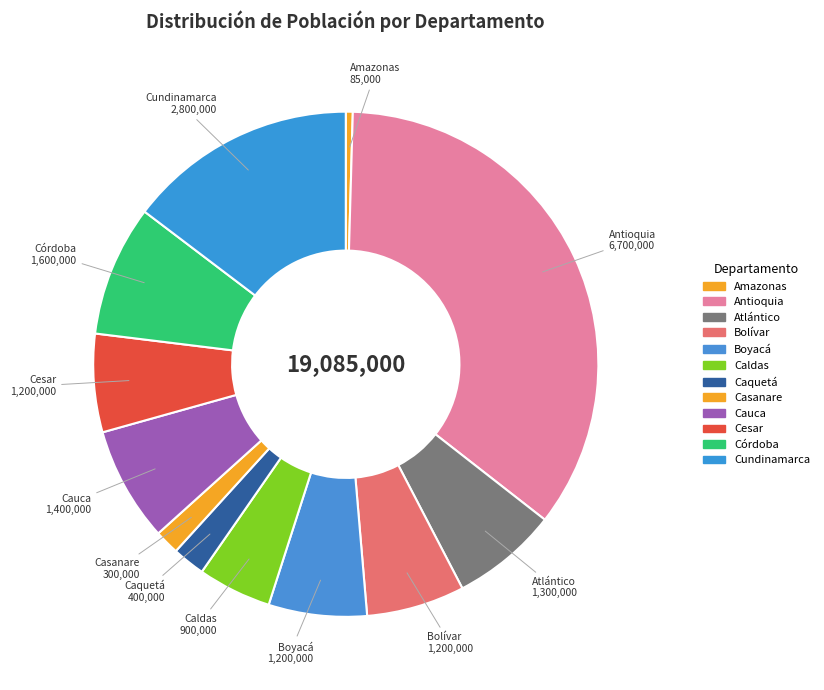

Does any single category account for the majority?

No